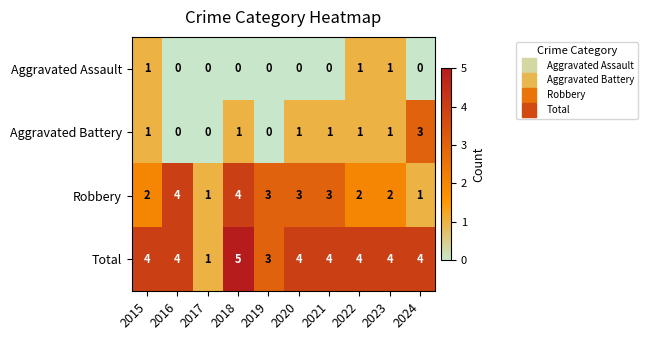

How many Robbery values are between 2 and 3?

6